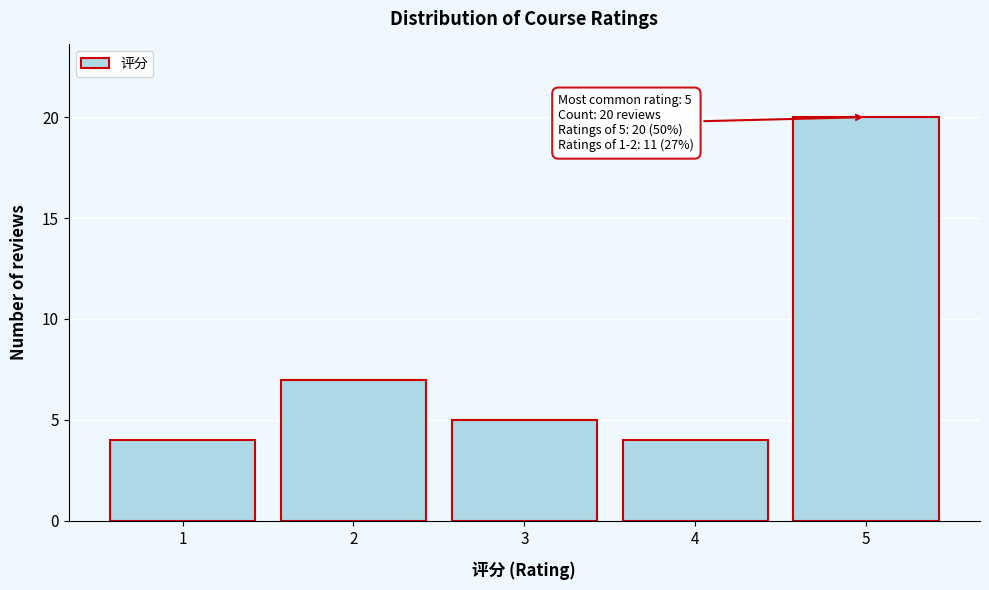

Reading left to right, what are all the values shown in this chart?

4	7	5	4	20